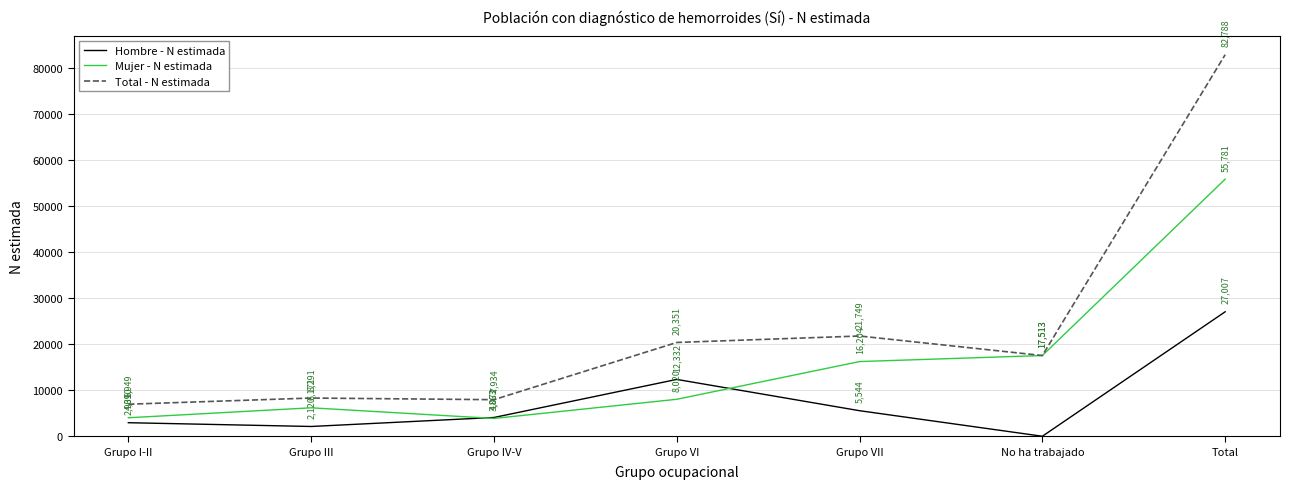

At which category is the sum across all series the highest?

Total